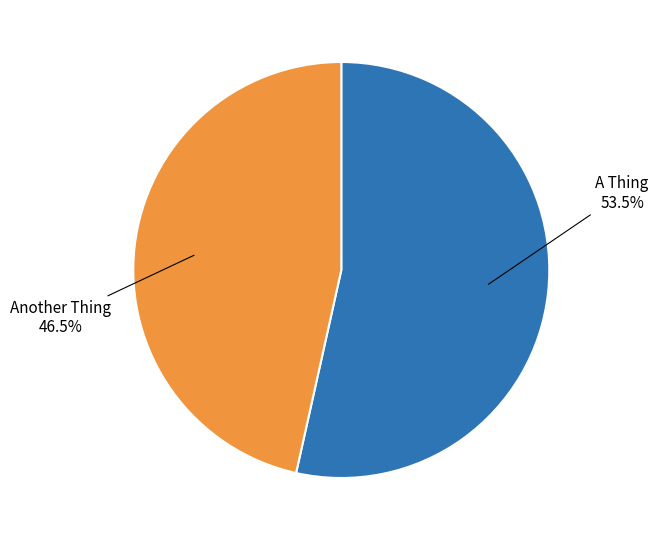

Rank the categories by value from lowest to highest.

Another Thing, A Thing